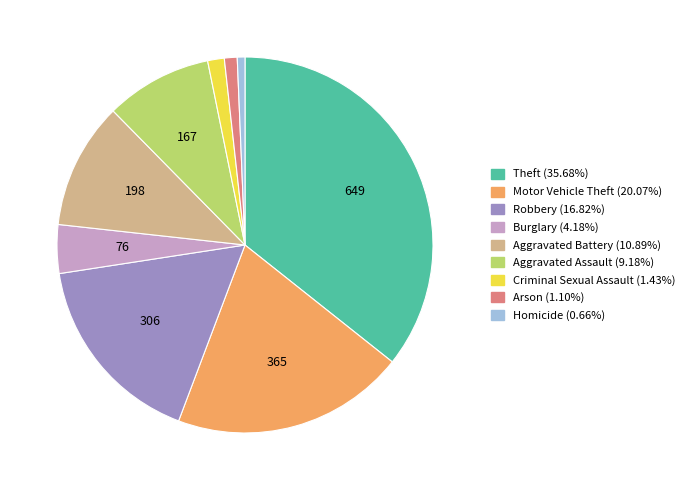

Which category has the biggest portion of the pie?

Theft